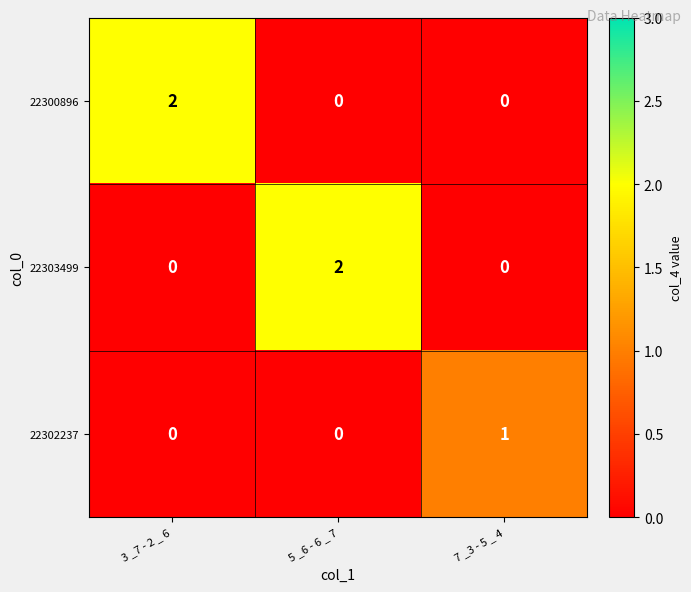

The value of 22303499 at 5 _6 - 6 _ 7 is 3. True or false?

False